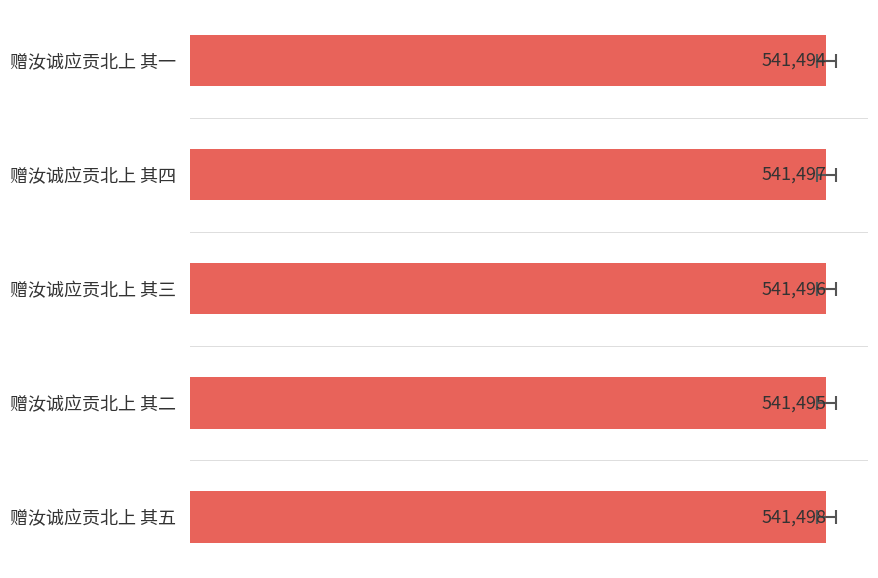

What is the value of the 4th bar from the left?

541495